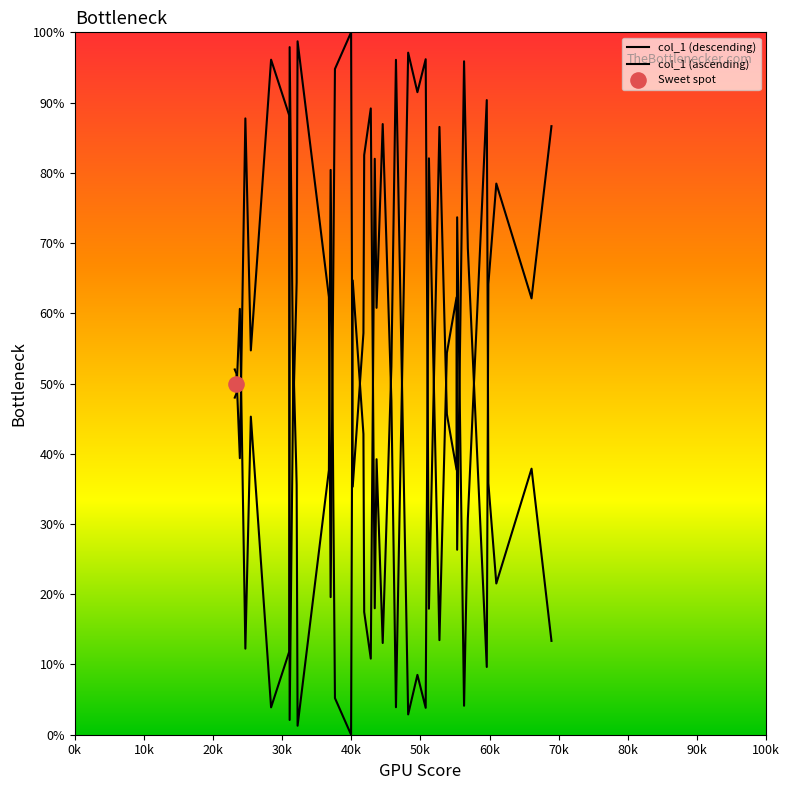

Which series reaches the minimum Y coordinate?

col_1 (descending)